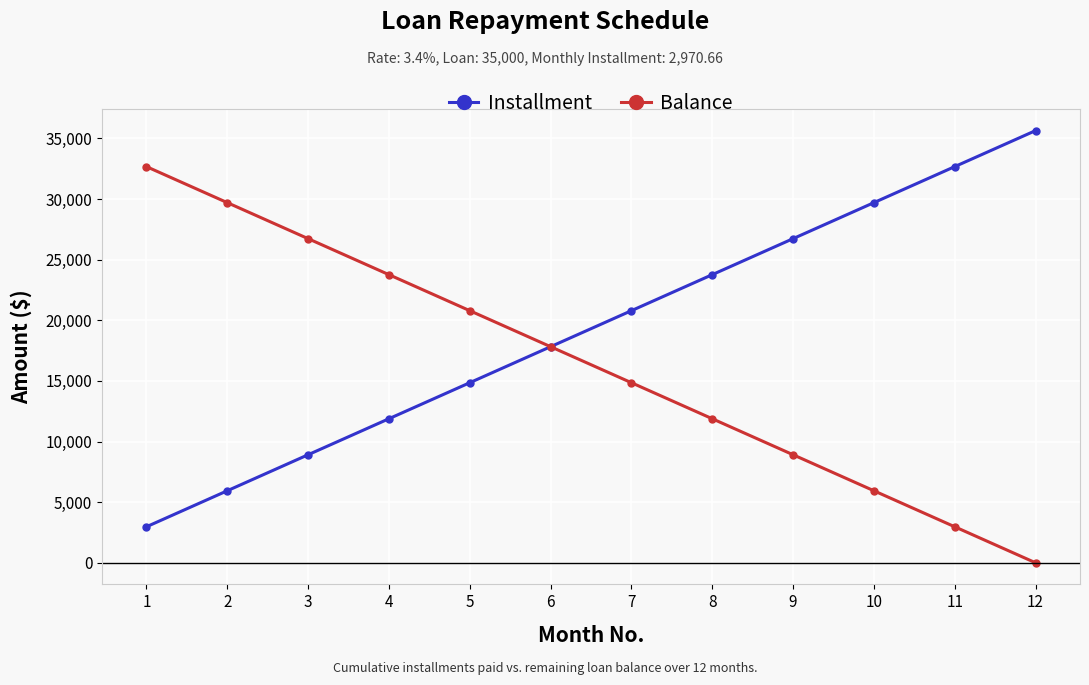

What is the value of the Installment point at the 9th from the left?

26735.9